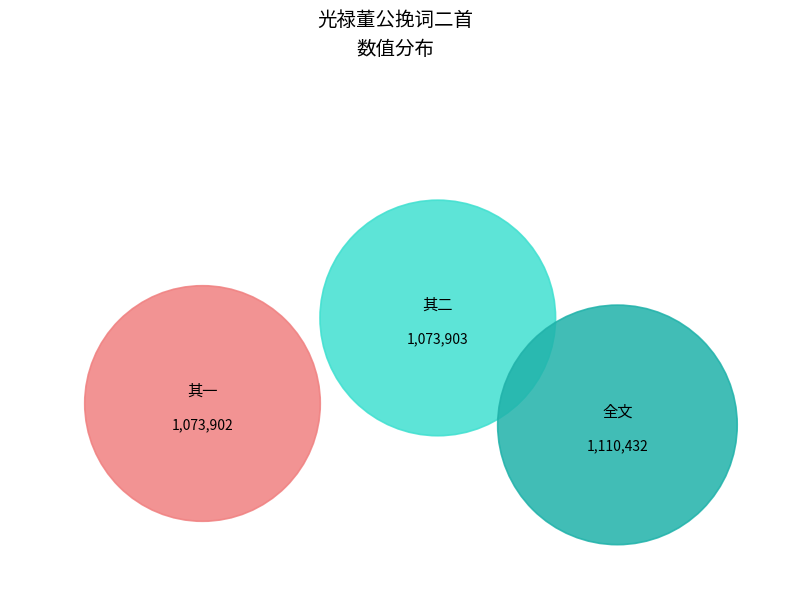

Rank the categories by value from lowest to highest.

光禄董公挽词二首 其一, 光禄董公挽词二首 其二, 光禄董公挽词二首